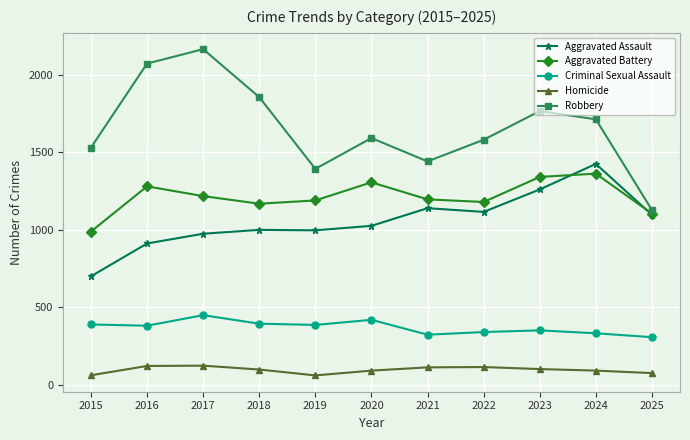

True or false: Homicide and Robbery intersect in this chart.

False